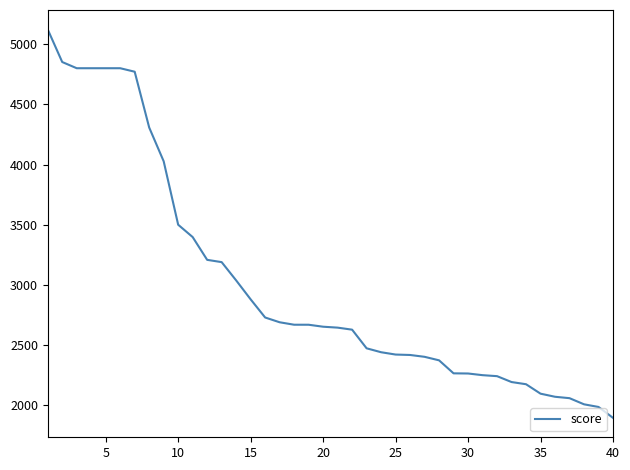

What is the minimum value shown in the chart?

1891.9